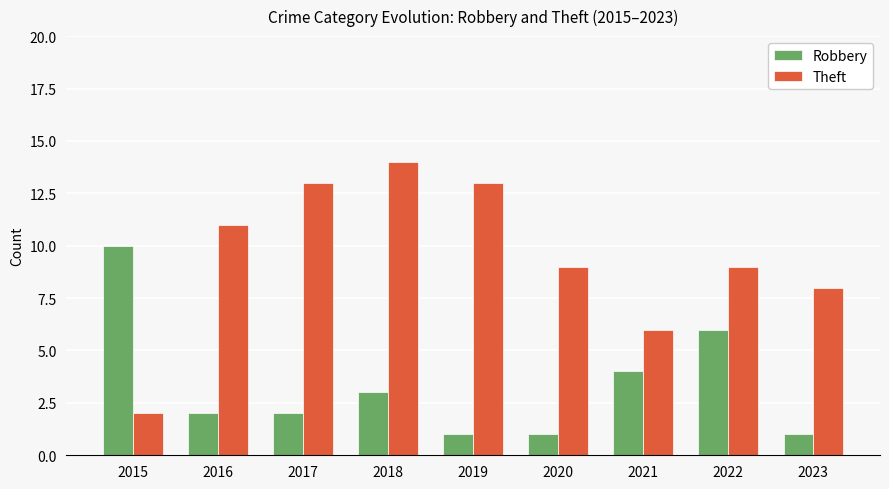

How many Robbery values are between 1 and 4?

7